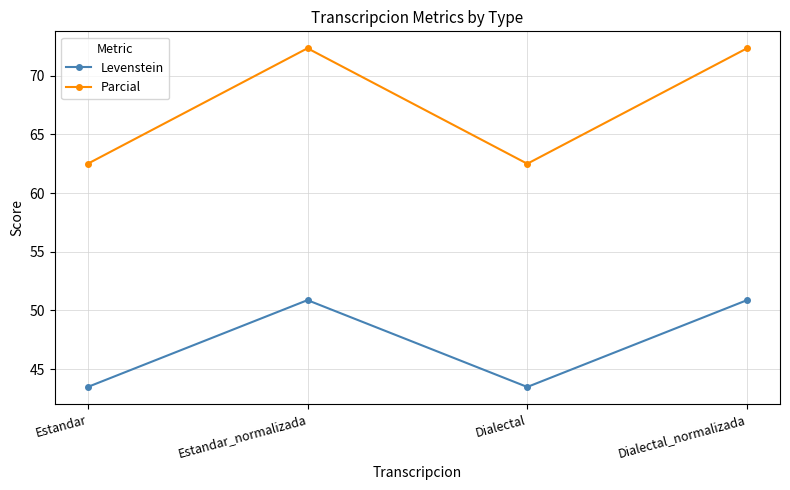

What is the value of the Parcial point at the 4th from the left?

72.3